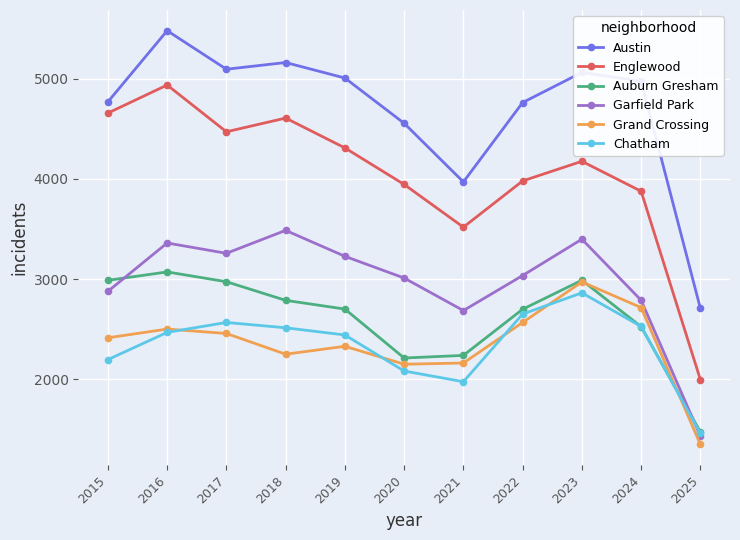

What is the difference between the Garfield Park values at 2024 and 2023?

610